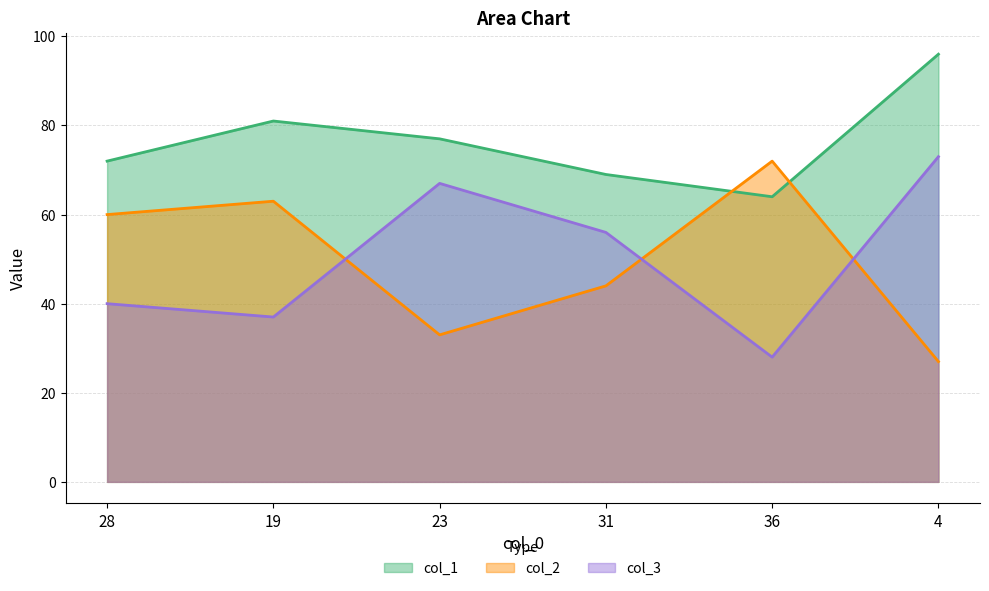

What is the sum of all col_1 values?

459